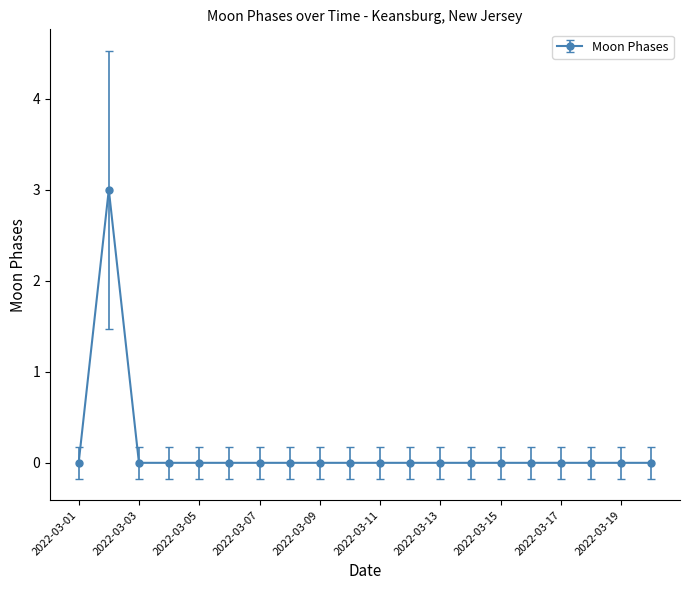

What is the maximum value shown in the chart?

3